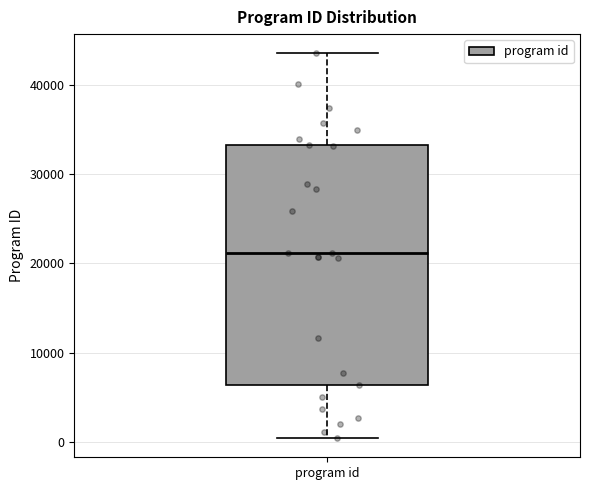

Transcribe this box plot: give where the median line is, the range the box spans, and where the two whiskers end, as read against the y-axis. The values are not printed on the chart, so give them approximately, as read against the axis.

median 21000, box 6000 to 33000, whiskers 0 to 44000